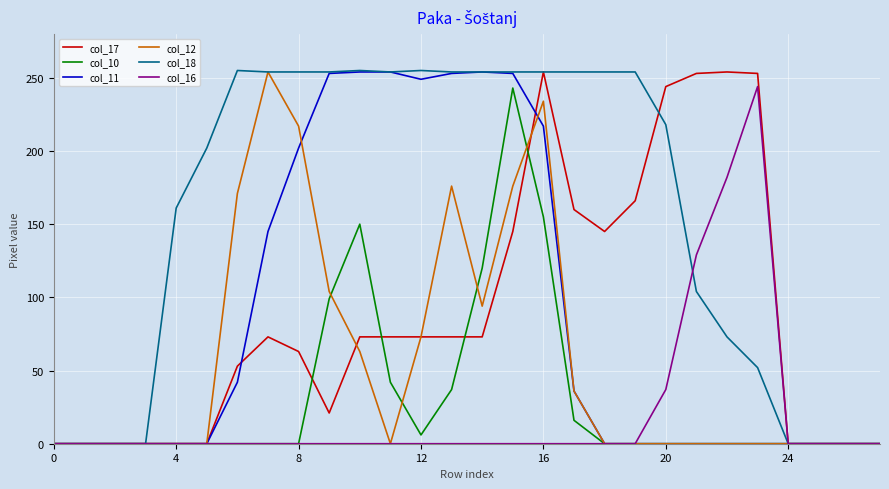

True or false: col_16 has a value of -112 at 12.

False